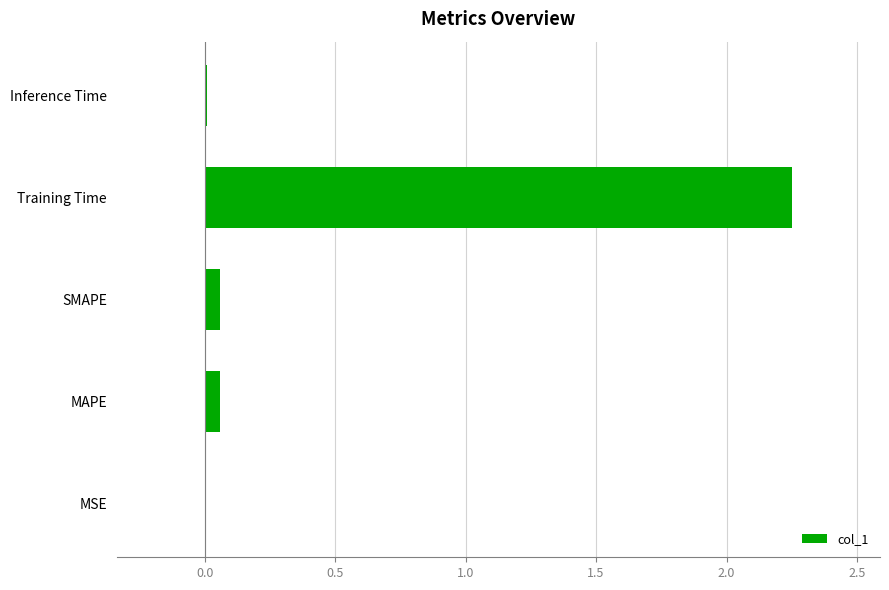

Between Training Time and Inference Time, which is larger?

Training Time